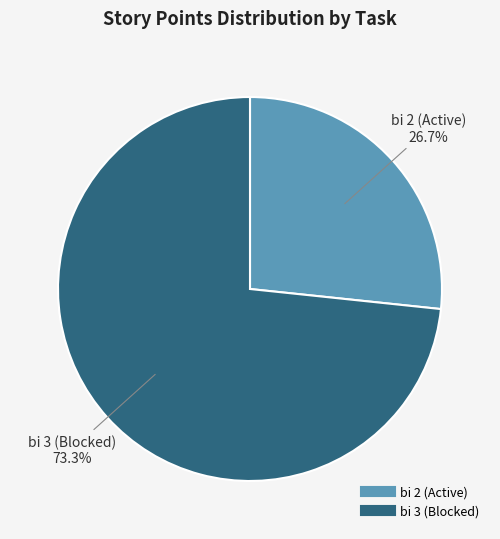

Is there a majority slice in this chart?

Yes